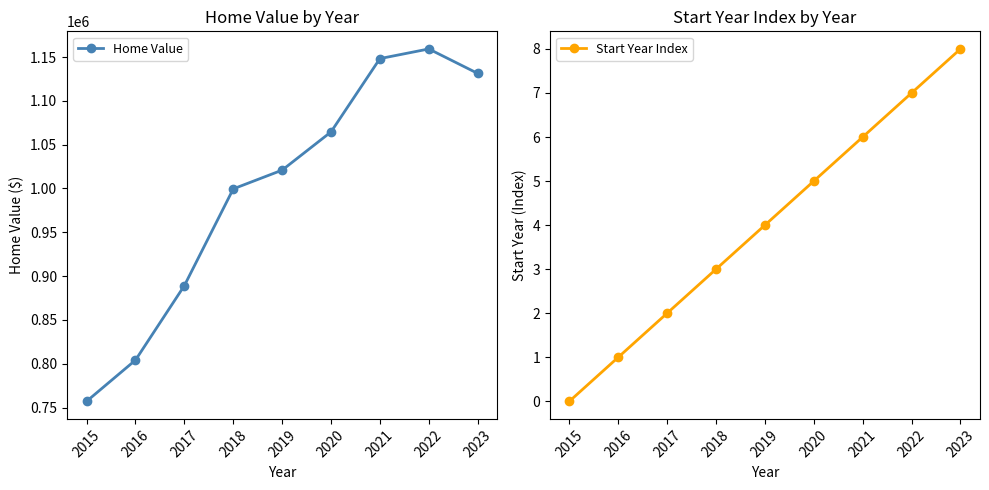

What is the difference between the second highest and second lowest values in the Home Value series?

344042